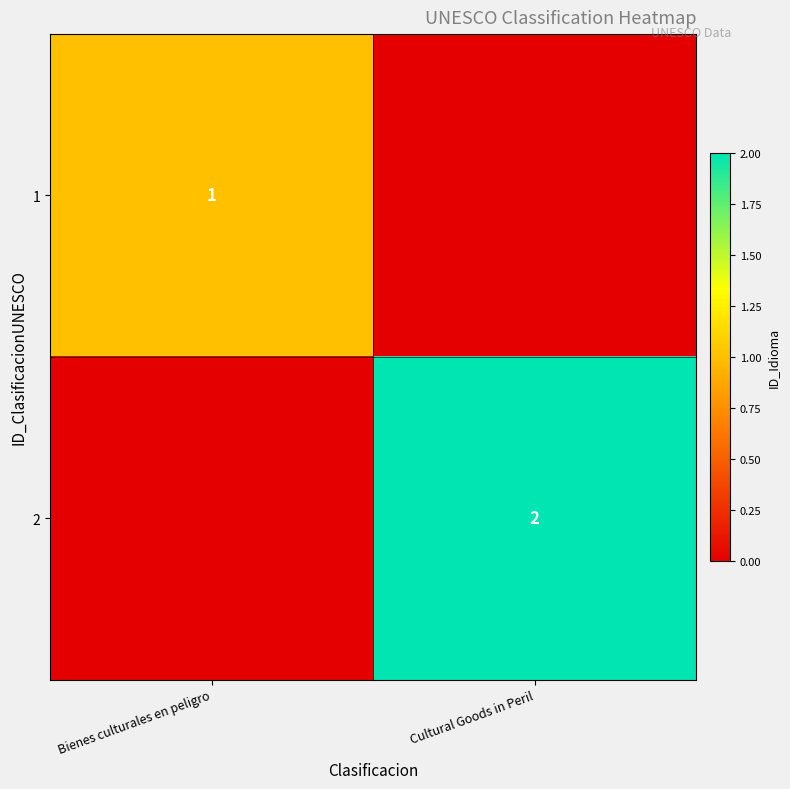

The 2 series shows 1 at Cultural Goods in Peril. True or false?

False